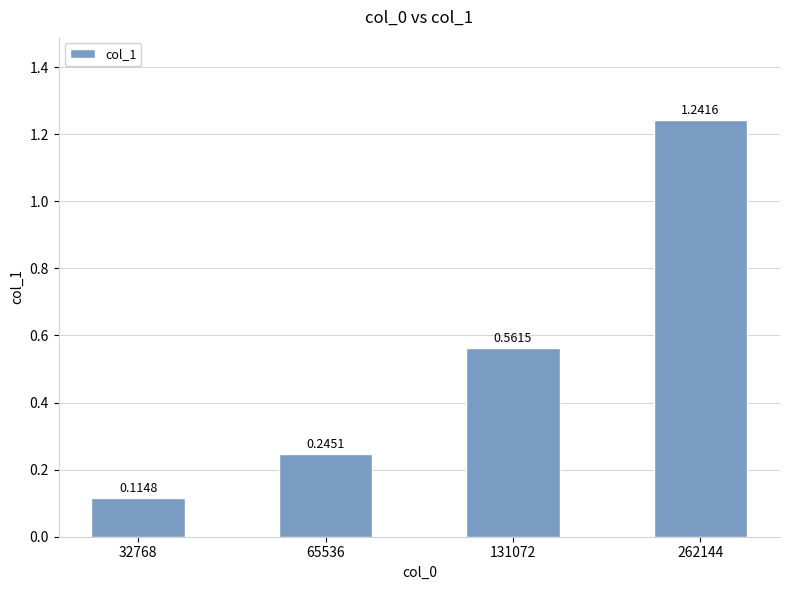

List the labels in order of value, largest first.

262144, 131072, 65536, 32768